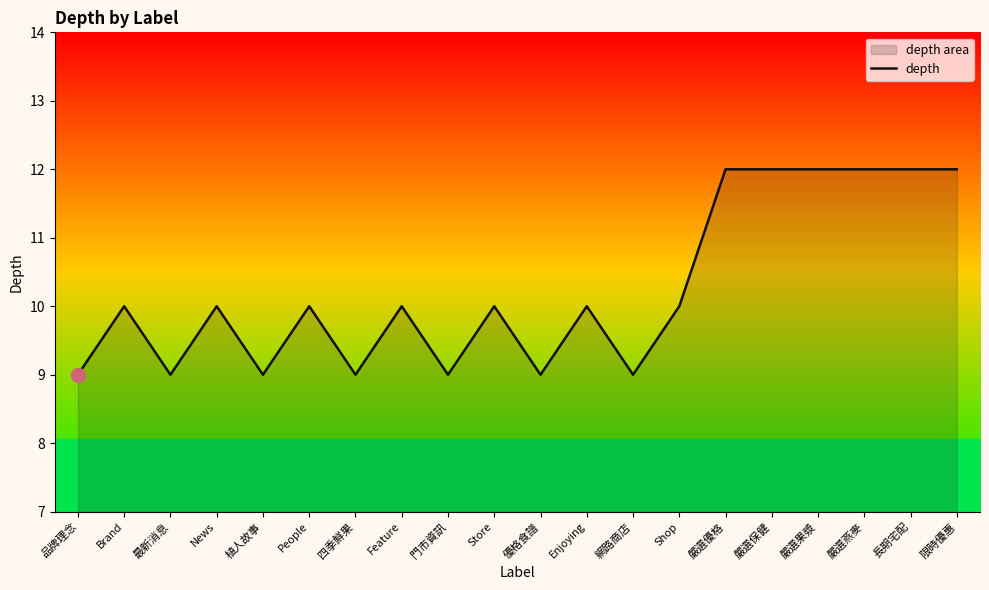

Reading left to right, transcribe all the data shown in this chart.

品牌理念=9	Brand=10	最新消息=9	News=10	植人故事=9	People=10	四季鮮果=9	Feature=10	門市資訊=9	Store=10	優格食譜=9	Enjoying=10	網路商店=9	Shop=10	嚴選優格=12	嚴選保健=12	嚴選果漿=12	嚴選燕麥=12	長期宅配=12	限時優惠=12